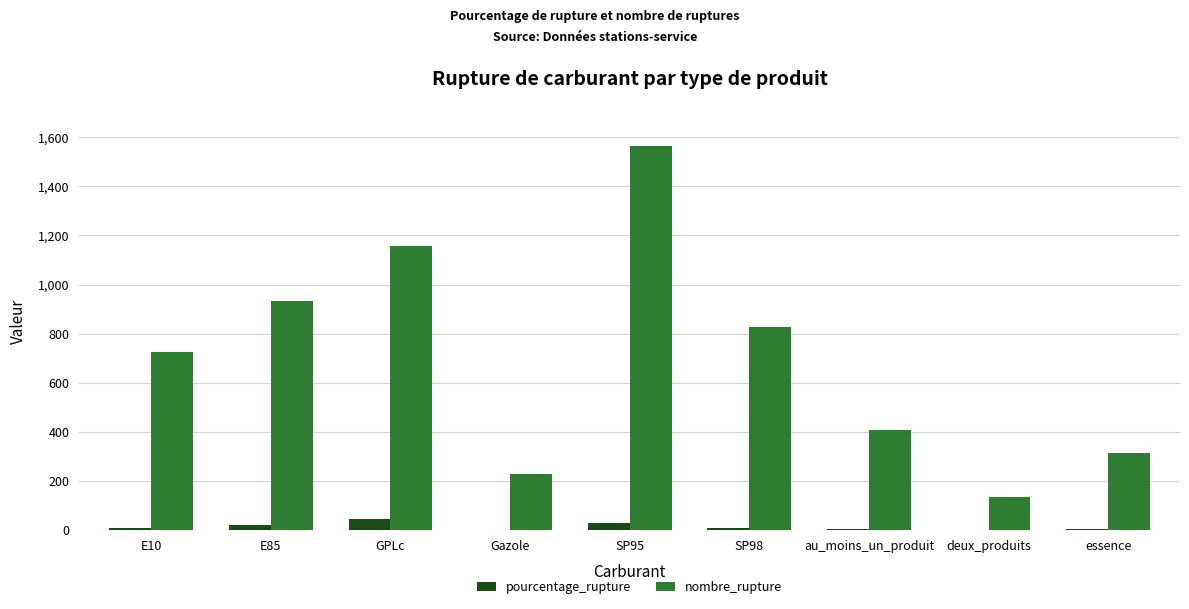

What is the maximum value for nombre_rupture?

1563.0